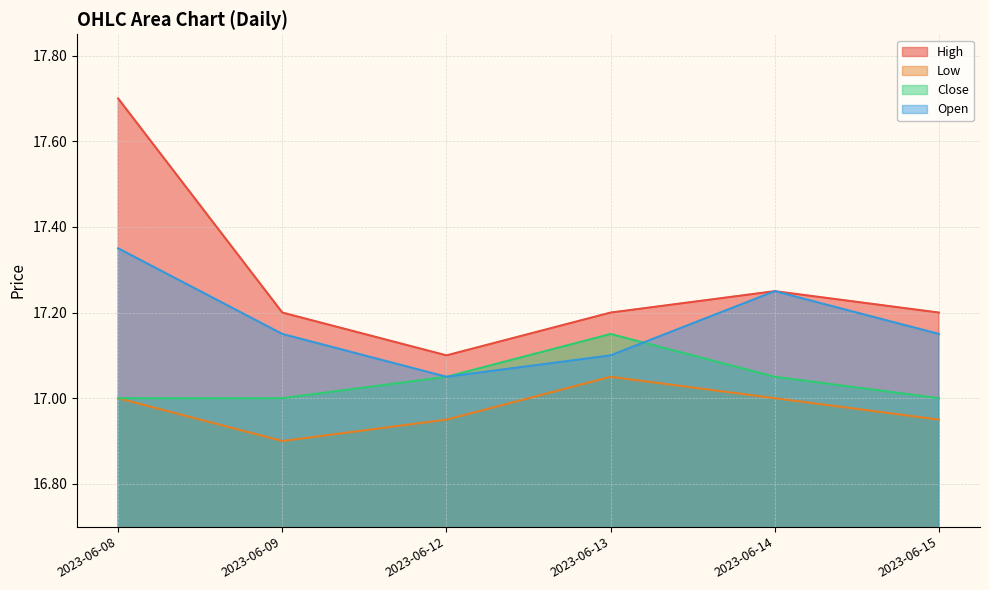

True or false: Low has a value of 16.9 at 2023-06-09.

True